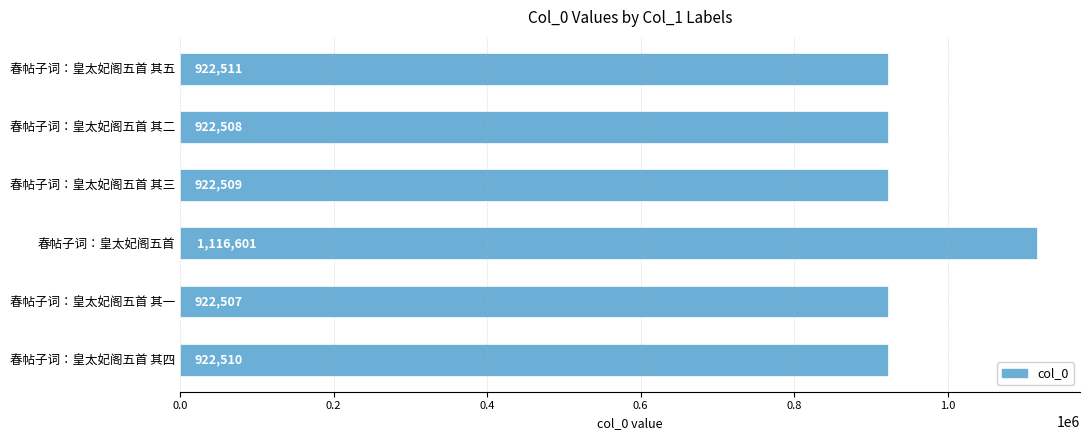

Are the bars grouped side by side (vs. stacked)?

No